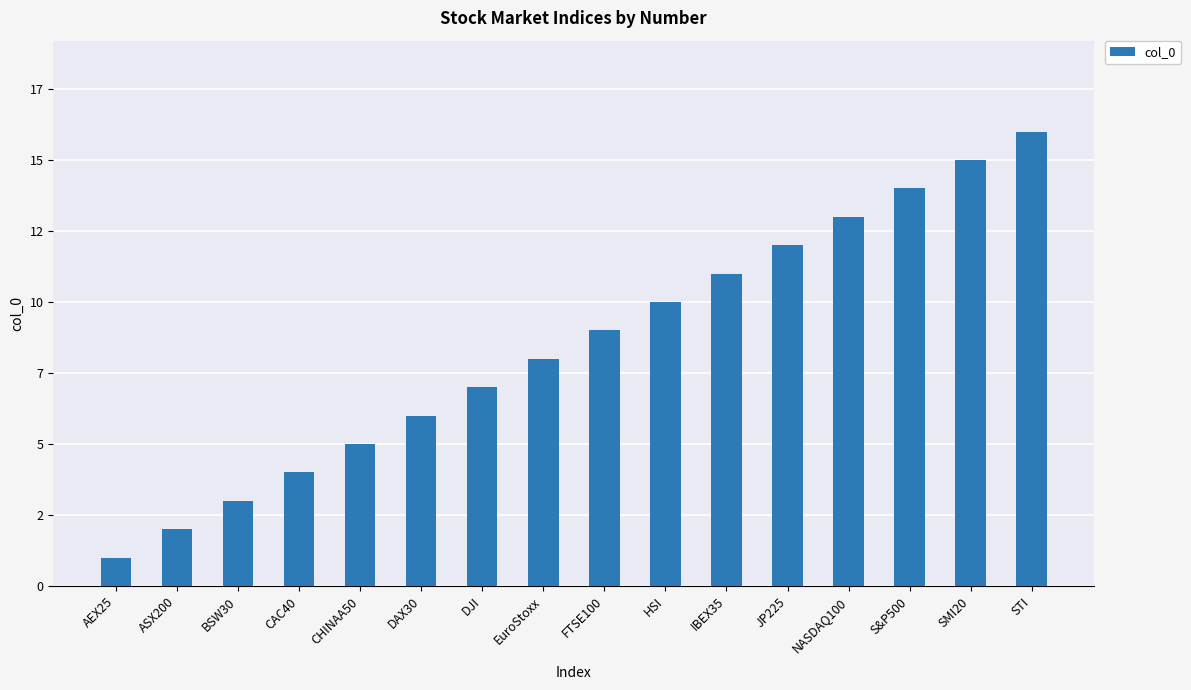

Reading left to right, extract all data points from this chart.

AEX25=1	ASX200=2	BSW30=3	CAC40=4	CHINAA50=5	DAX30=6	DJI=7	EuroStoxx=8	FTSE100=9	HSI=10	IBEX35=11	JP225=12	NASDAQ100=13	S&P500=14	SMI20=15	STI=16